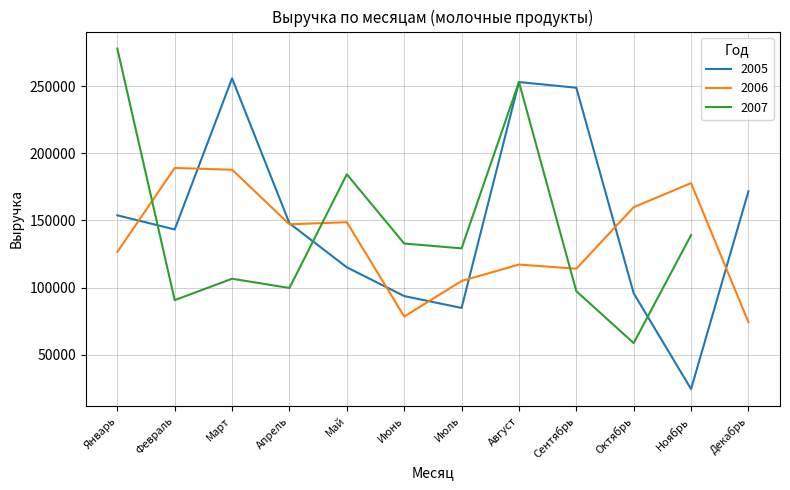

True or false: 2006 has more than 2 interior local peaks.

True